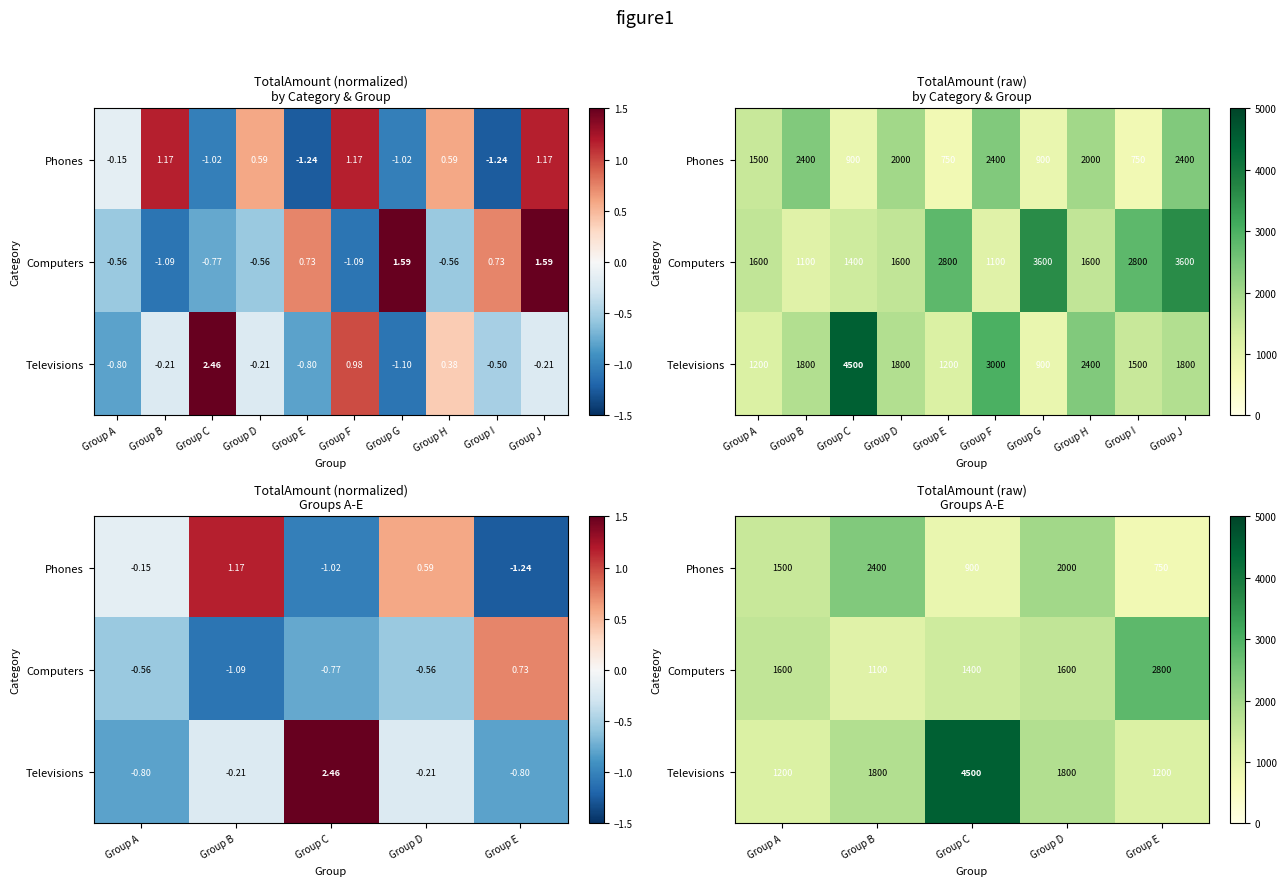

At which label is Phones closest to 1575?

Group A